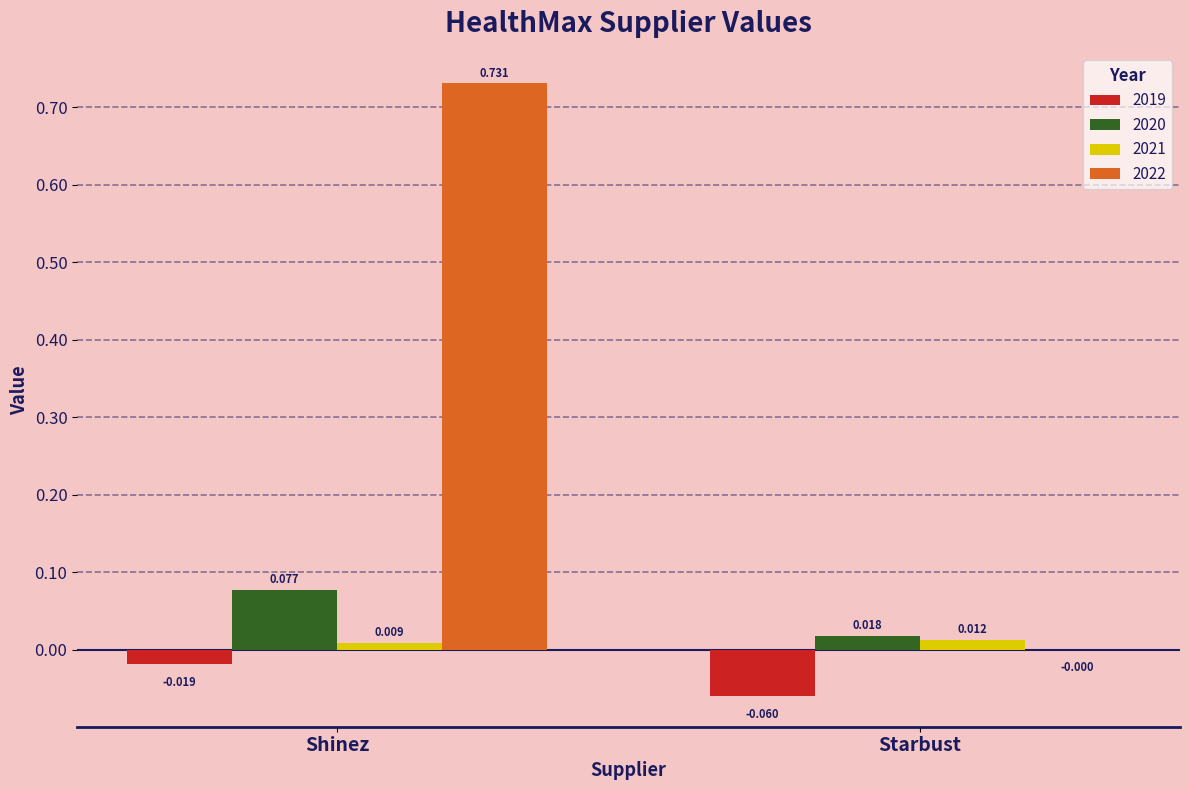

Which category has the highest value across all series?

Shinez